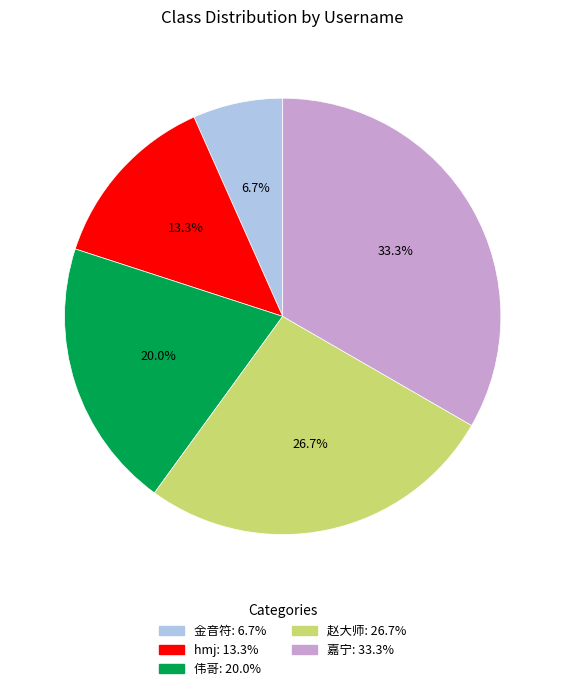

What is the total percentage of 金音符 and hmj?

20.0%